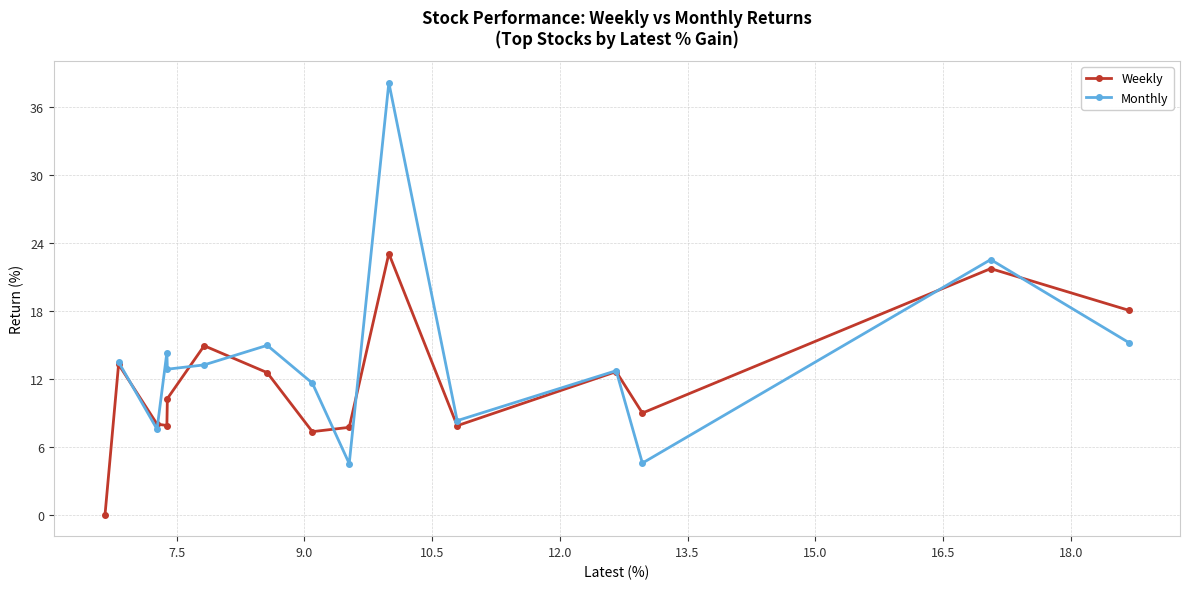

What are all the series names shown in the legend?

Weekly, Monthly